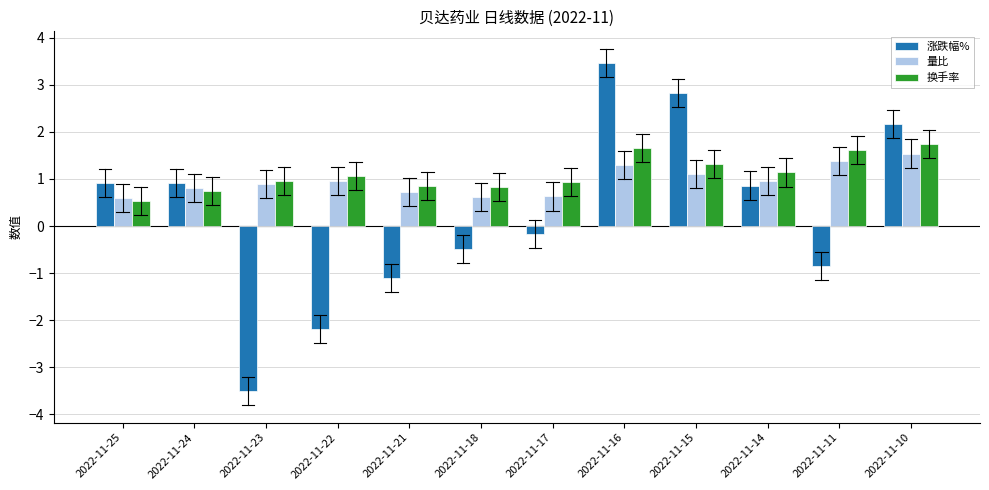

What is the sum of the 量比 values at 2022-11-21 and 2022-11-25?

1.3